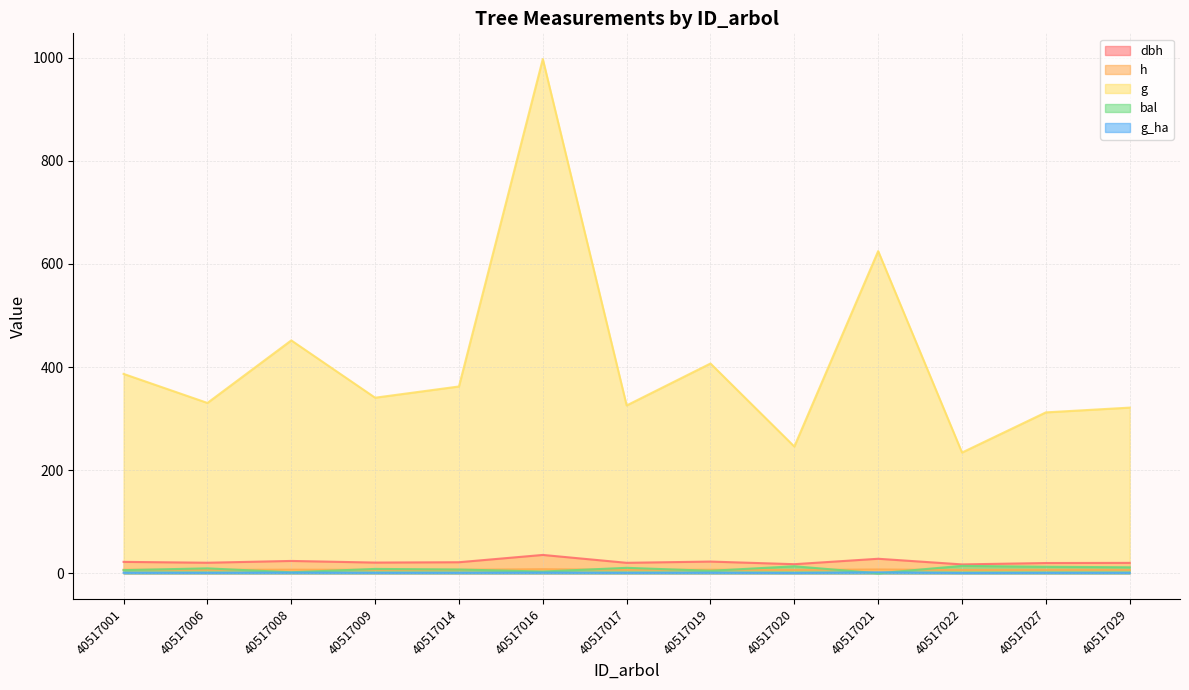

Reading left to right, what are all the values shown in this chart?

dbh: 22.2	20.5	24.0	20.8	21.5	35.6	20.4	22.8	17.7	28.2	17.3	19.9	20.2
h: 6.9	6.7	7.0	6.8	6.8	8.0	6.7	6.9	6.4	7.5	6.3	6.7	6.7
g: 386.6	330.4	451.6	340.5	362.3	997.2	325.5	406.8	245.8	624.8	234.2	312.1	321.3
bal: 6.1	9.6	2.0	8.5	7.4	3.4	10.7	4.8	13.7	0.0	14.5	12.7	11.7
g_ha: 1.2	1.1	1.4	1.1	1.1	1.4	1.0	1.3	0.8	2.0	0.7	1.0	1.0